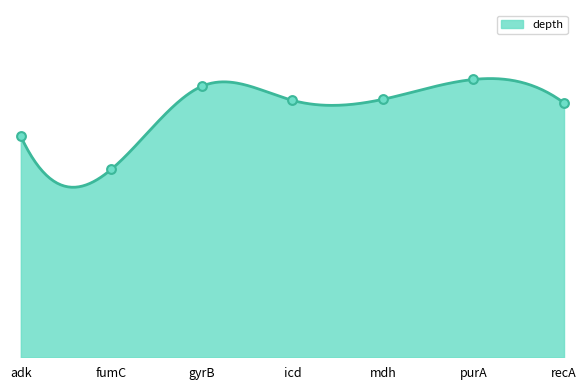

Between purA and mdh, which is larger?

purA